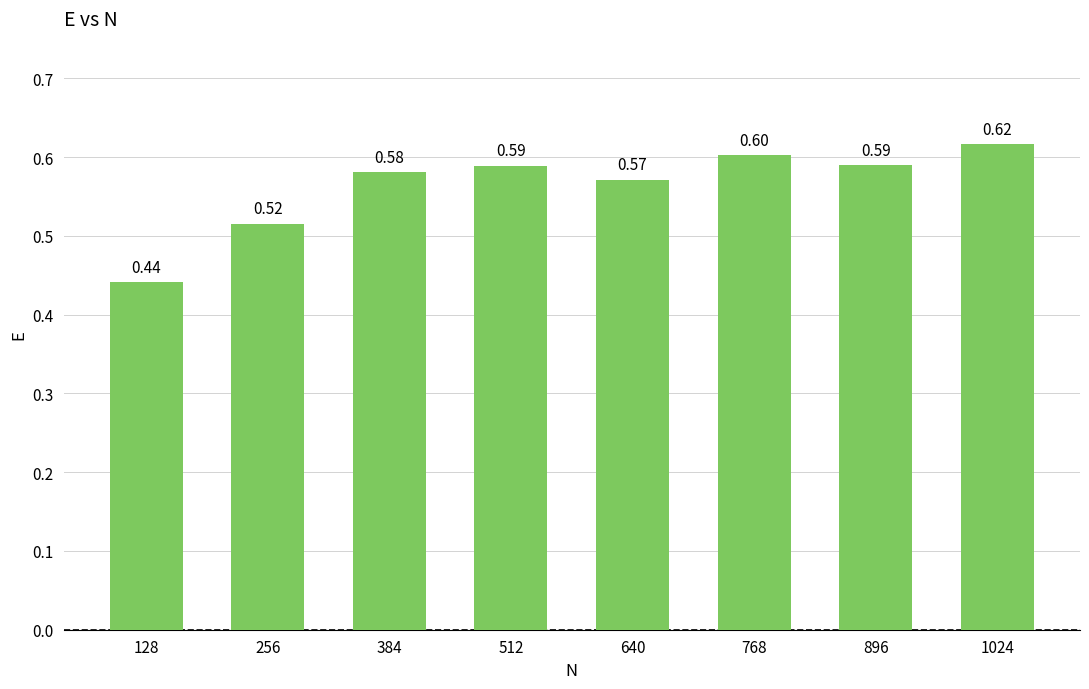

Does the chart contain stacked bars?

No